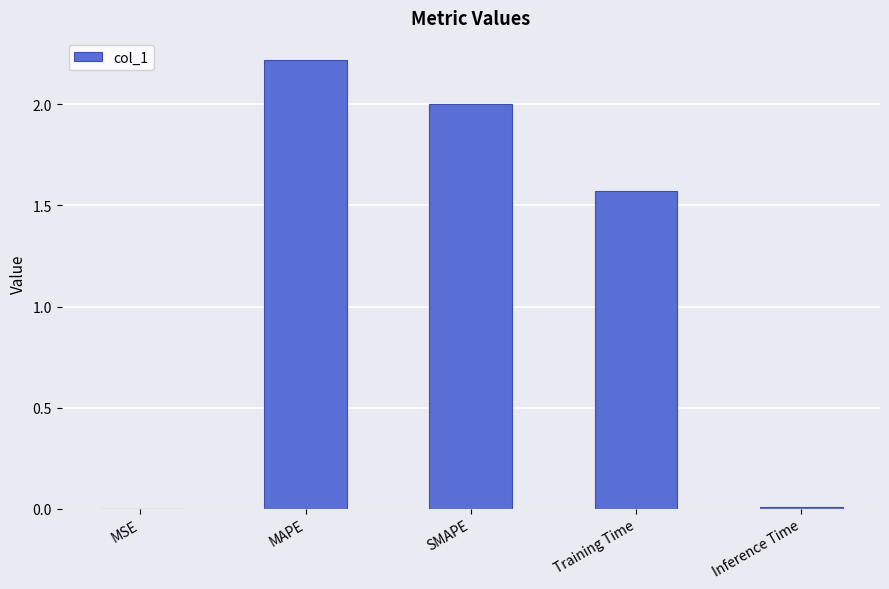

What is the change in value from MAPE to Training Time?

-0.6